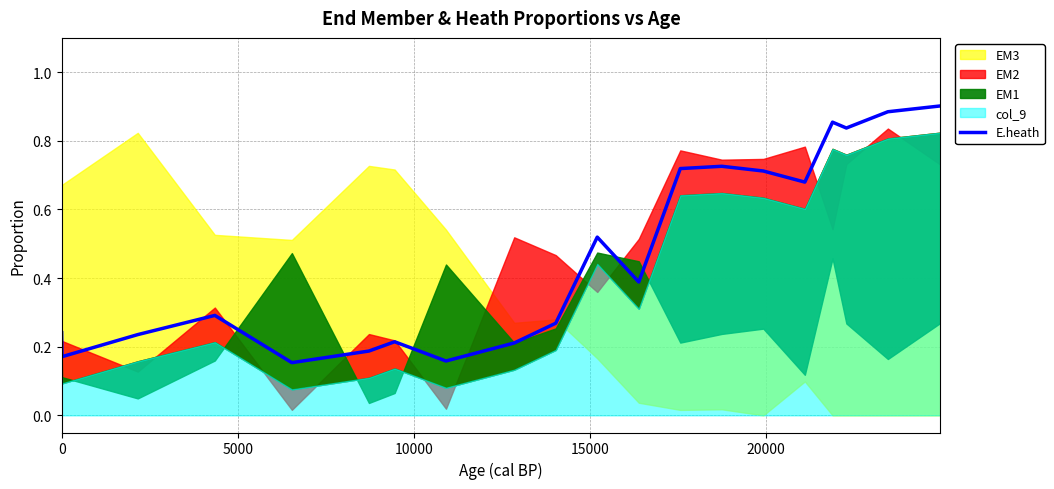

How many data points does each series have?

20